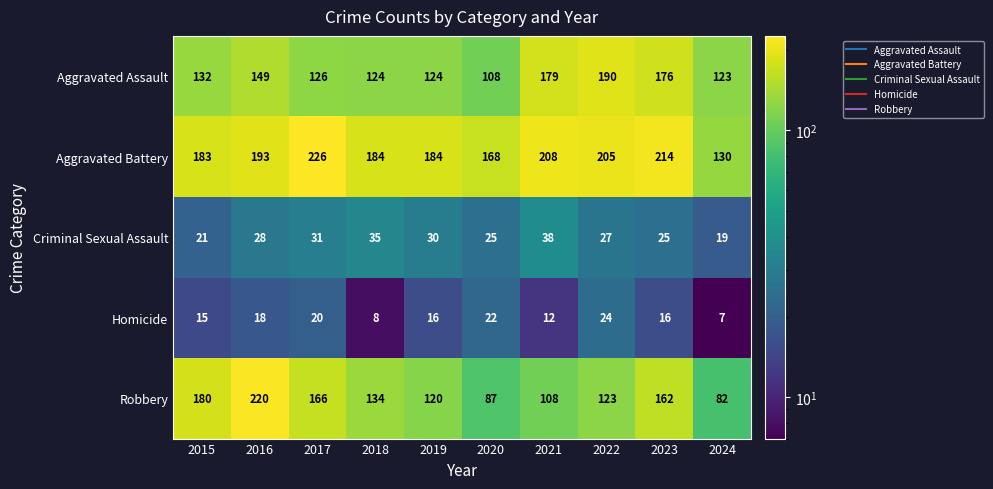

At 2021, list the series in order from largest to smallest.

Aggravated Battery, Aggravated Assault, Robbery, Criminal Sexual Assault, Homicide